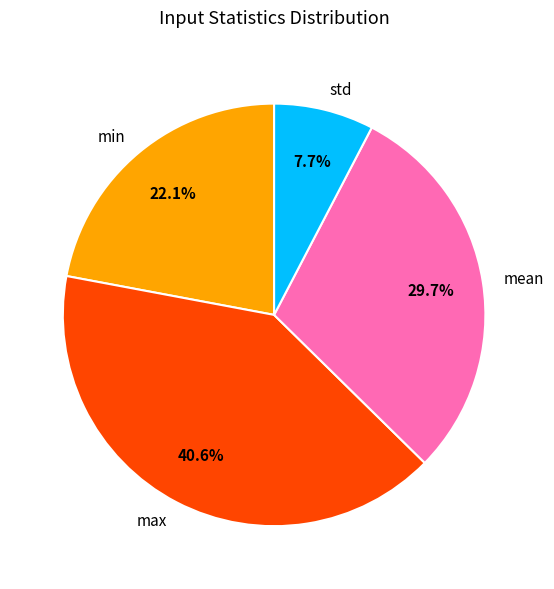

Is there any slice that represents more than half of the pie?

No